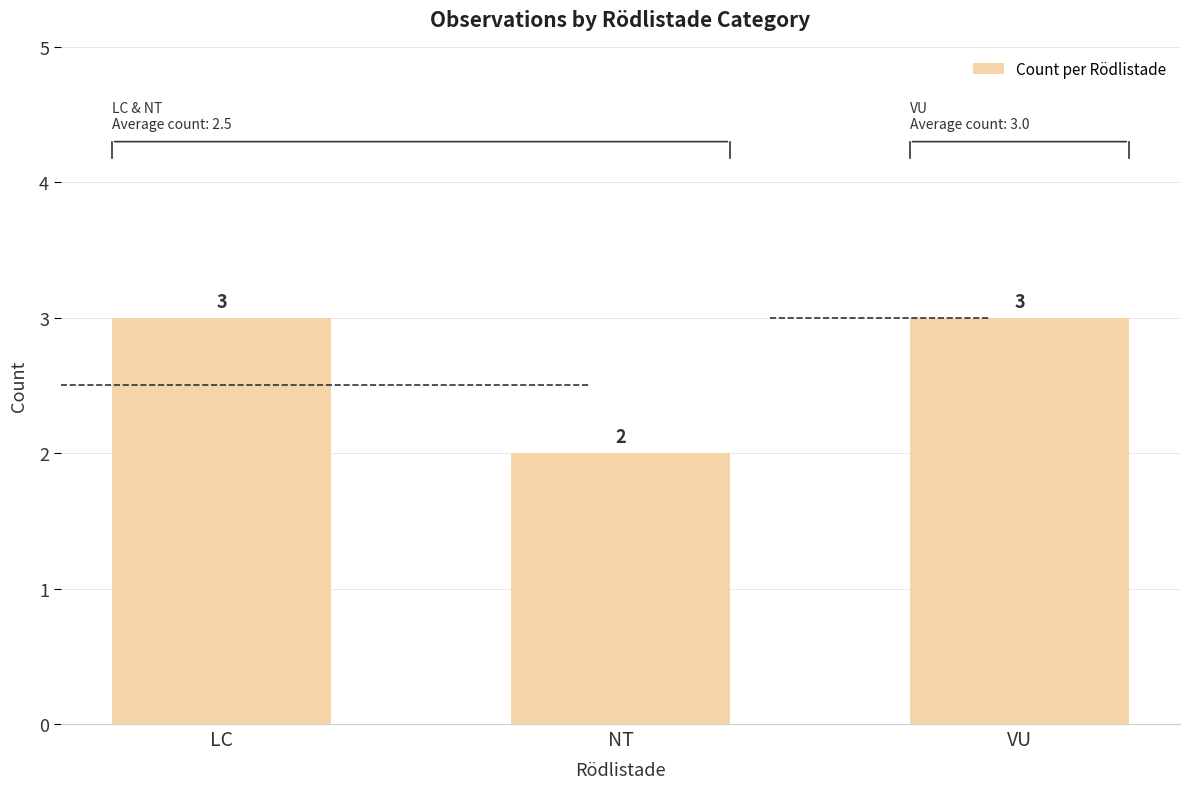

What is the value of the 3rd bar from the left?

3